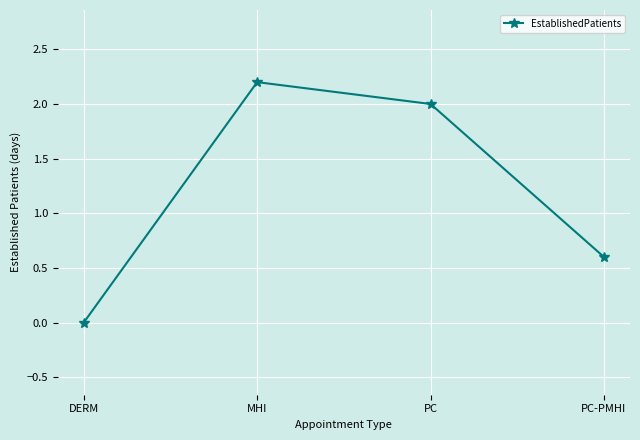

Is it true that the value at PC-PMHI is 0.1?

False